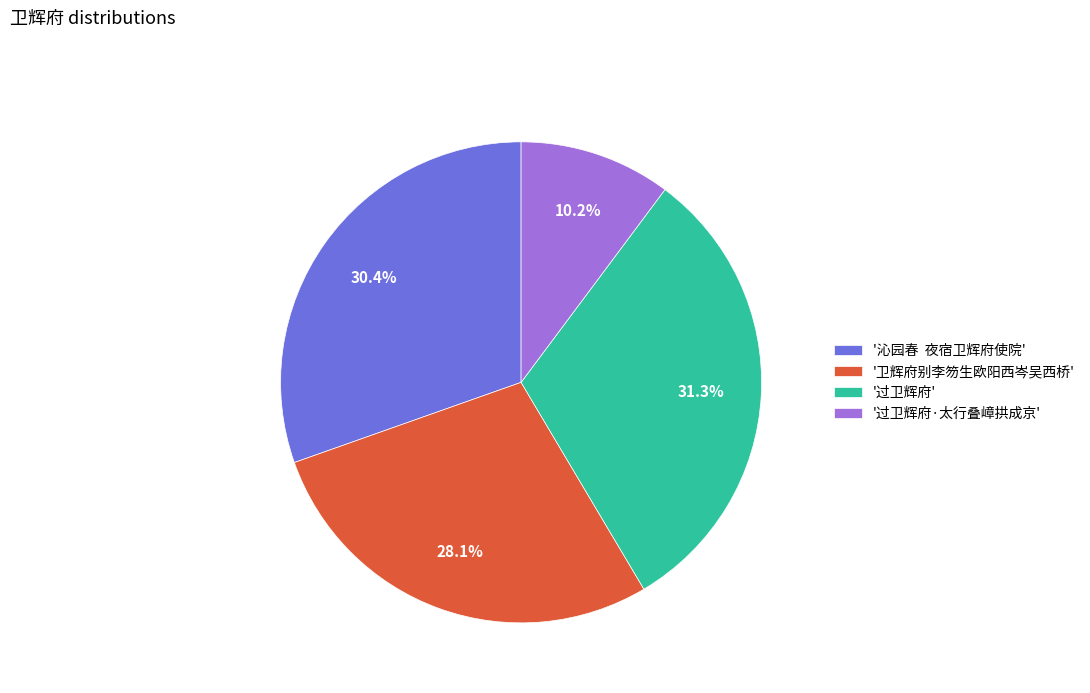

Approximately how many times larger is the value at '过卫辉府·太行叠嶂拱成京' compared to '过卫辉府'?

0.3